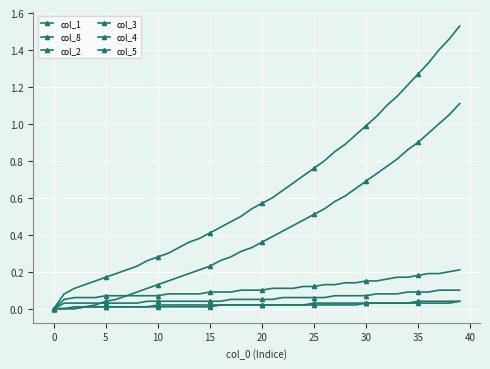

True or false: col_5 and col_1 cross at least once.

False